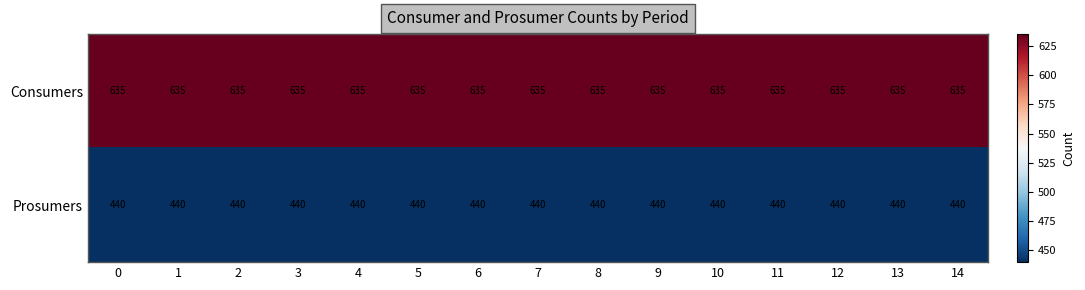

List the series in order of their overall mean, highest first.

Consumers, Prosumers